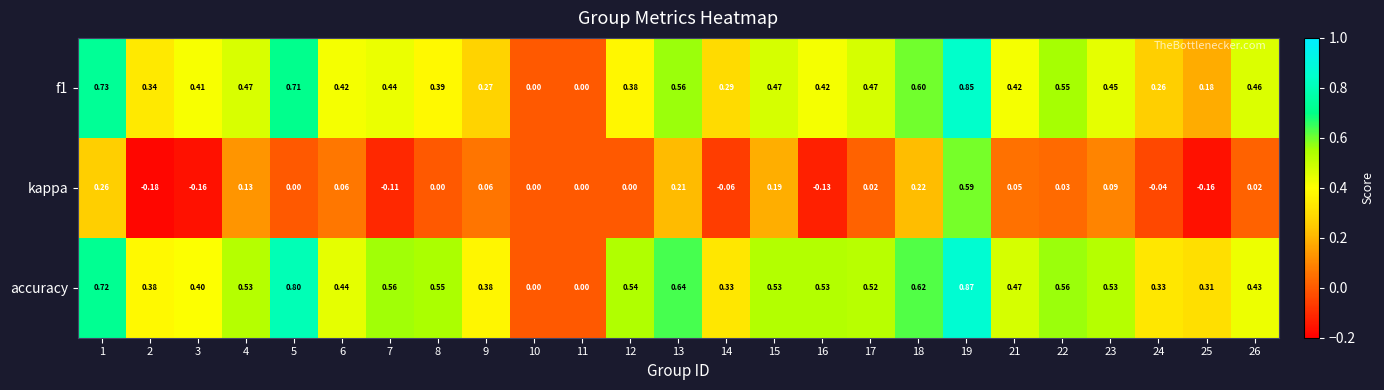

Which series has the largest total across all categories?

accuracy